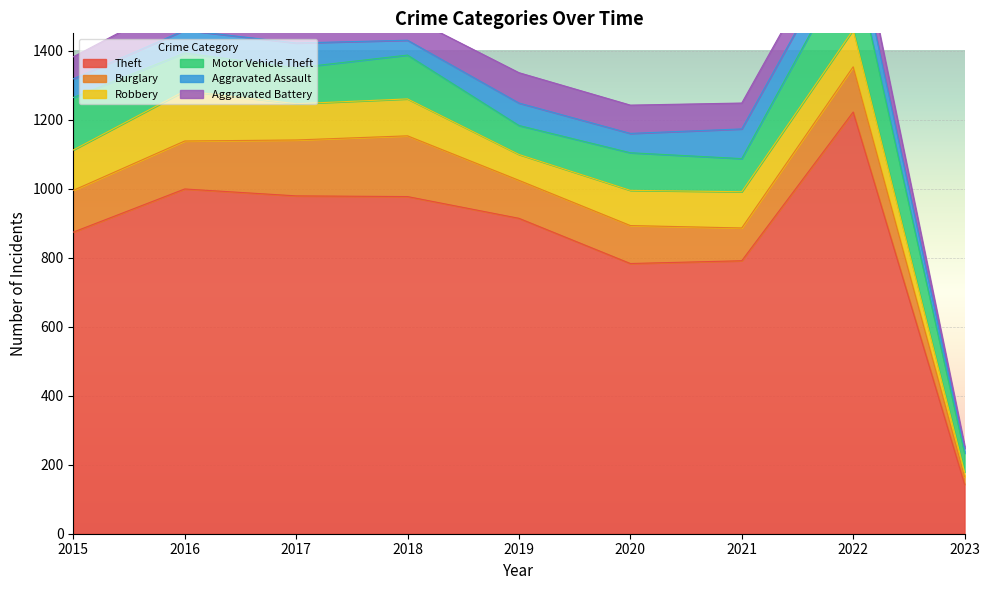

What is the average value of the Motor Vehicle Theft series?

117